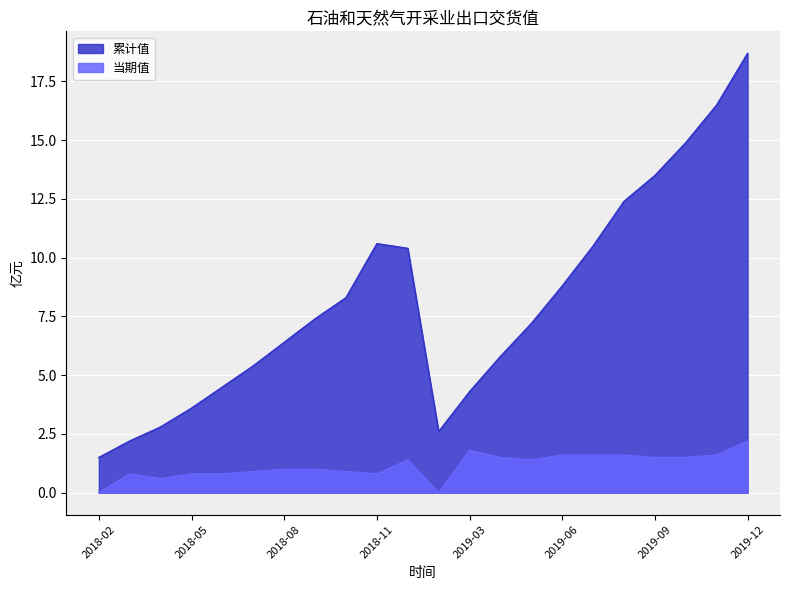

At which category does 累计值 reach its first local peak?

2018-11